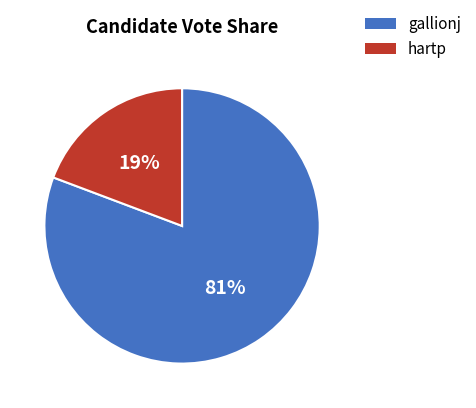

Rank the categories by value from lowest to highest.

hartp, gallionj